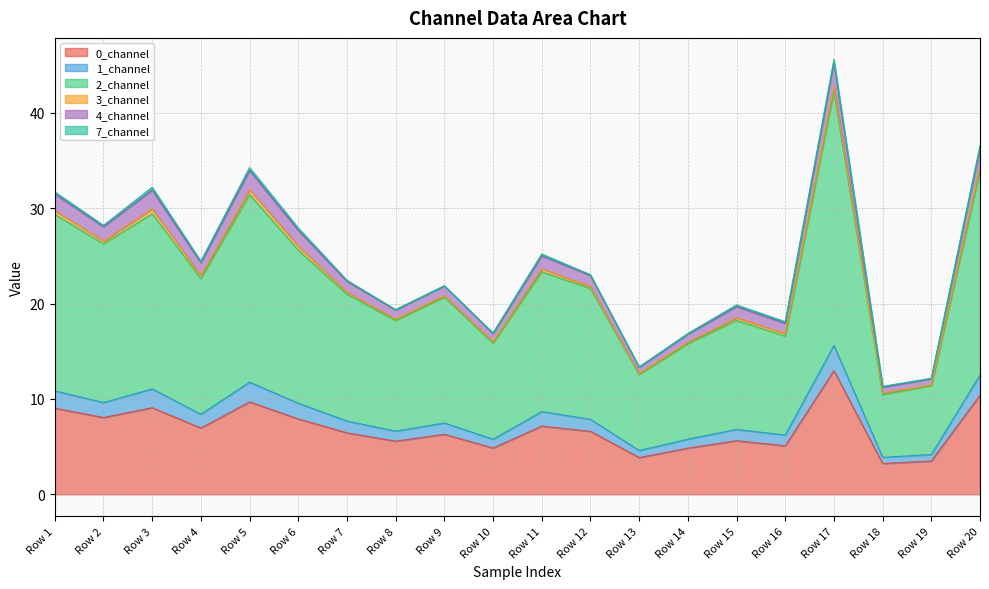

At which category is the sum across all series the highest?

Row 17